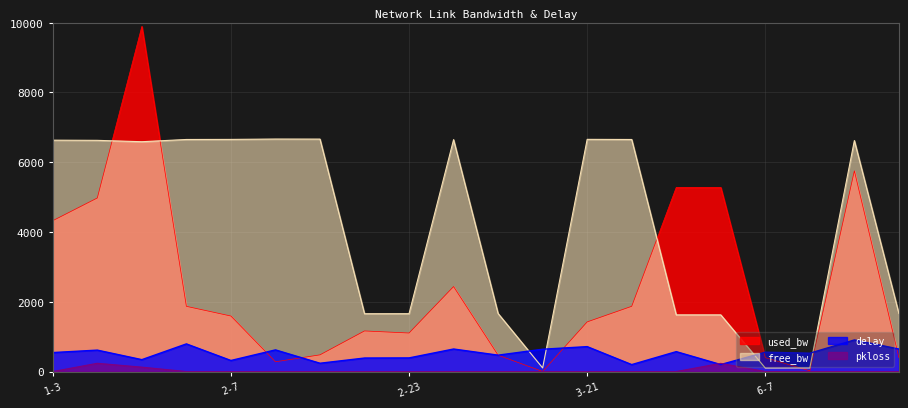

Reading right to left, extract all data points from this chart.

free_bw: 1663.5	6620.6	103.2	100.1	1624.4	1624.4	6651.7	6655.3	103.3	1662.9	6647.2	1657.8	1657.4	6662.8	6664.4	6653.9	6651.7	6587.5	6626.8	6632.1
used_bw: 399.0	5753.6	21.5	399.0	5277.0	5277.5	1869.4	1422.6	1.6	468.6	2436.0	1104.4	1163.9	478.5	279.8	1591.3	1869.3	9892.7	4974.7	4324.1
delay: 645.8	905.9	525.9	554.8	200.5	570.6	199.0	714.2	639.6	469.8	645.9	390.6	387.2	238.0	620.7	316.9	792.5	340.9	614.0	544.3
pkloss: 0.0	0.0	0.0	0.0	234.4	0.0	0.0	0.0	0.0	0.0	0.0	0.0	0.0	0.0	0.0	0.0	0.0	125.7	236.4	0.0